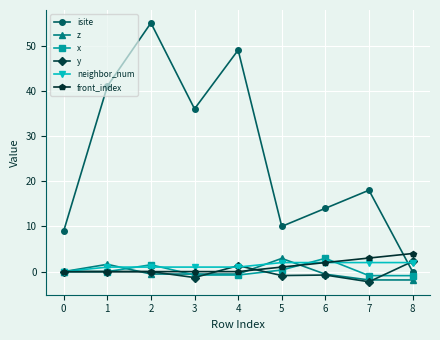

The x series shows 0.4 at 5. True or false?

True